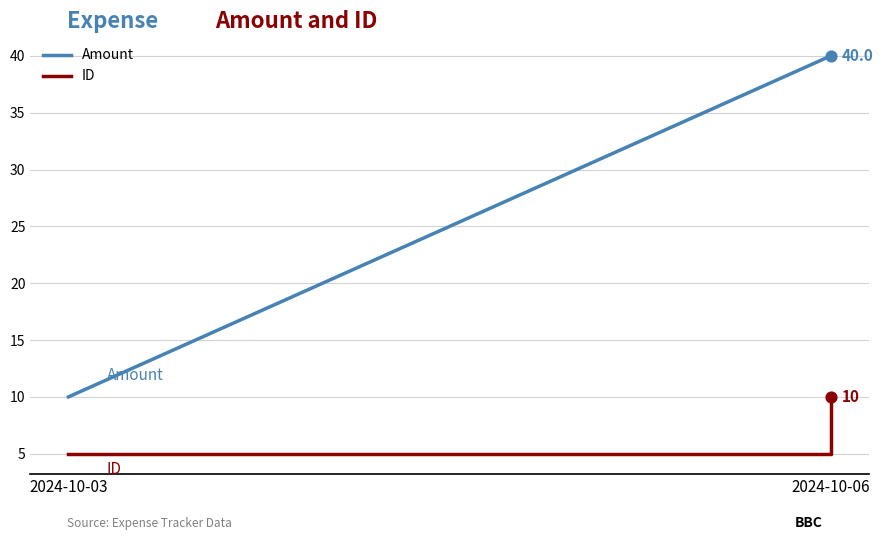

What are all the series names shown in the legend?

Amount, ID